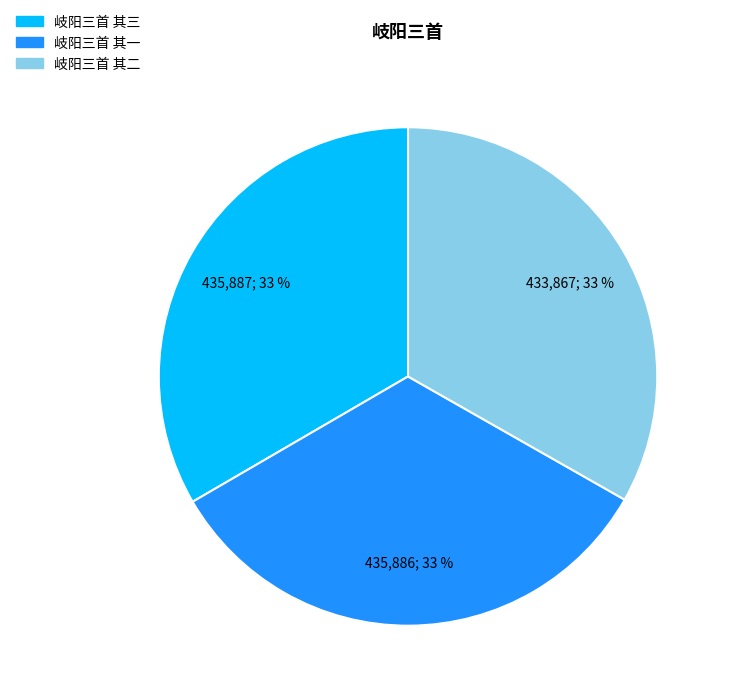

How many segments does this pie chart have?

3